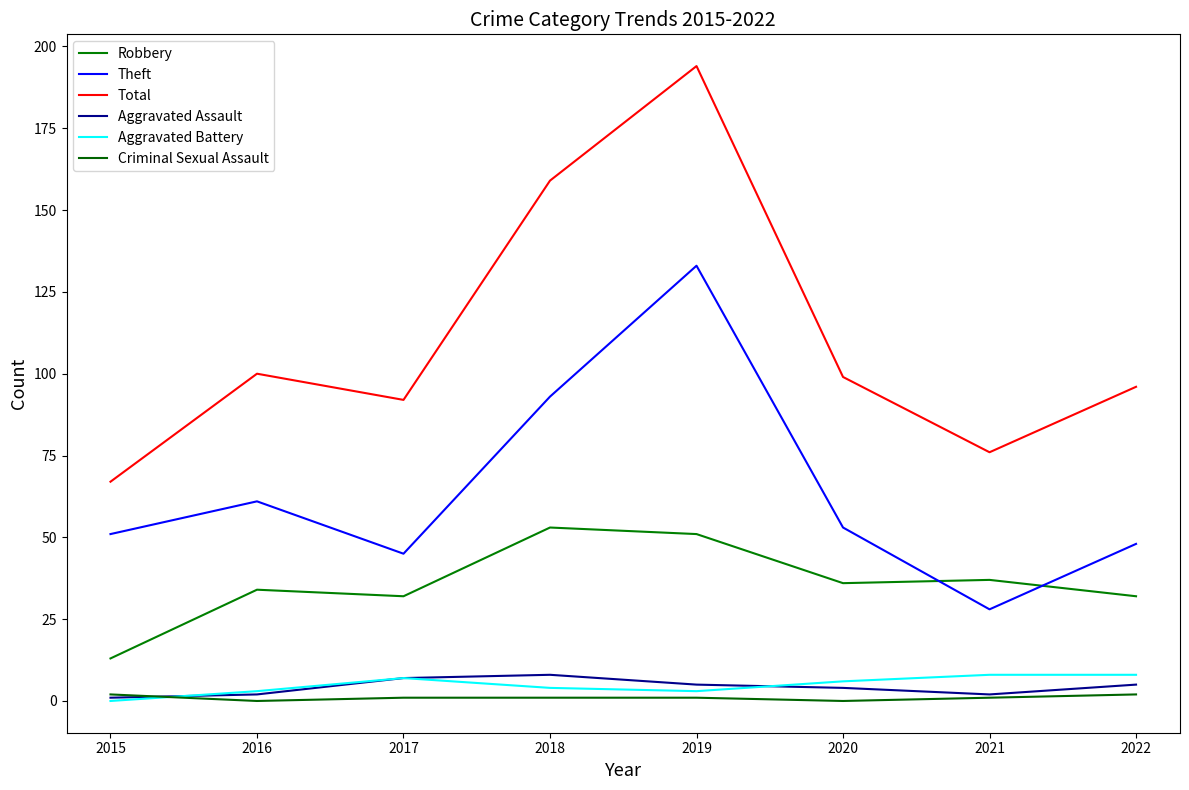

True or false: Aggravated Battery and Robbery cross at least once.

False